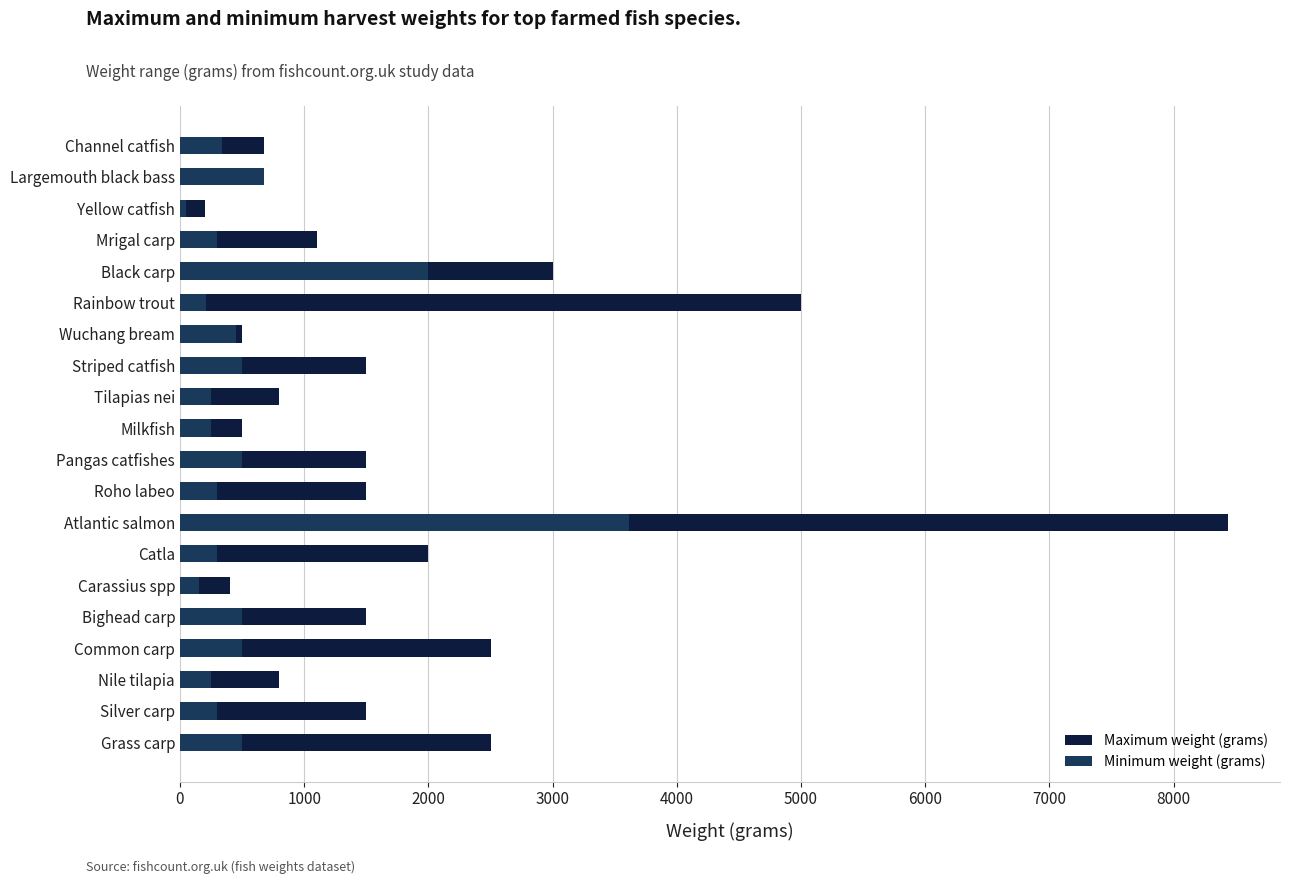

The Minimum weight (grams) series shows 500 at Grass carp. True or false?

True